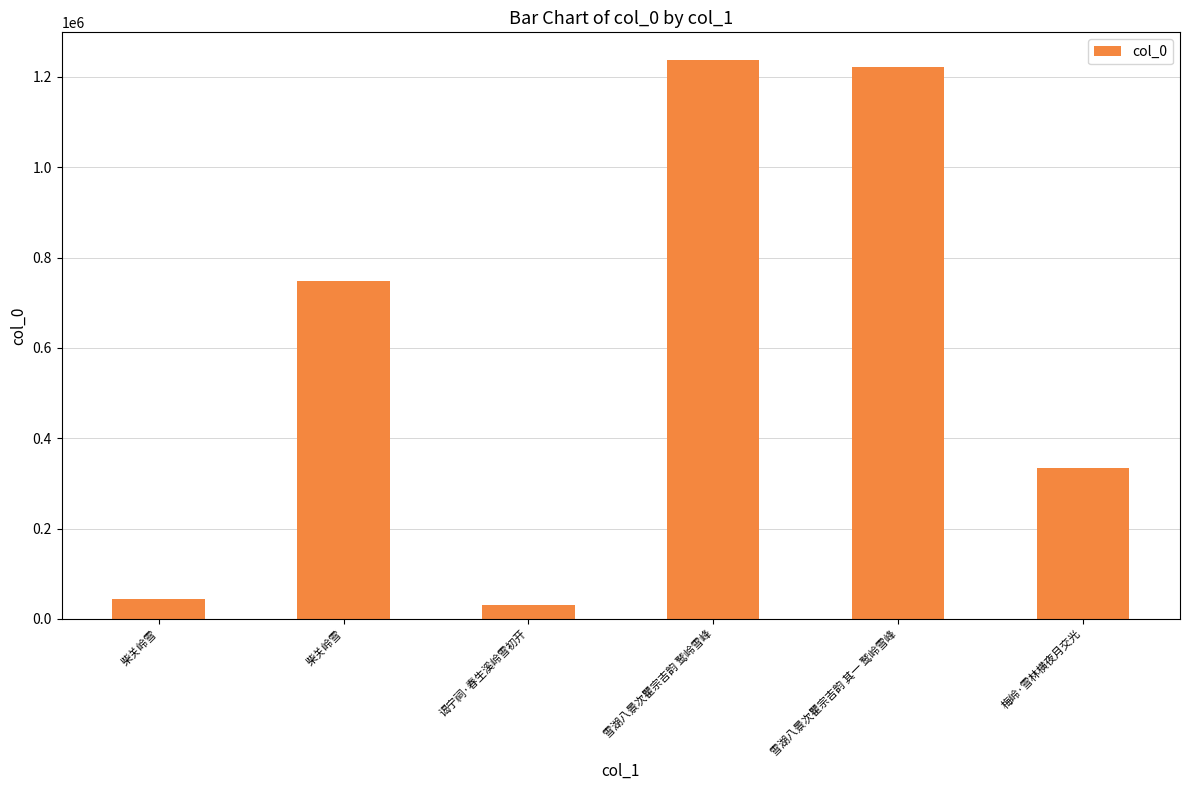

How many distinct data groups are displayed?

1